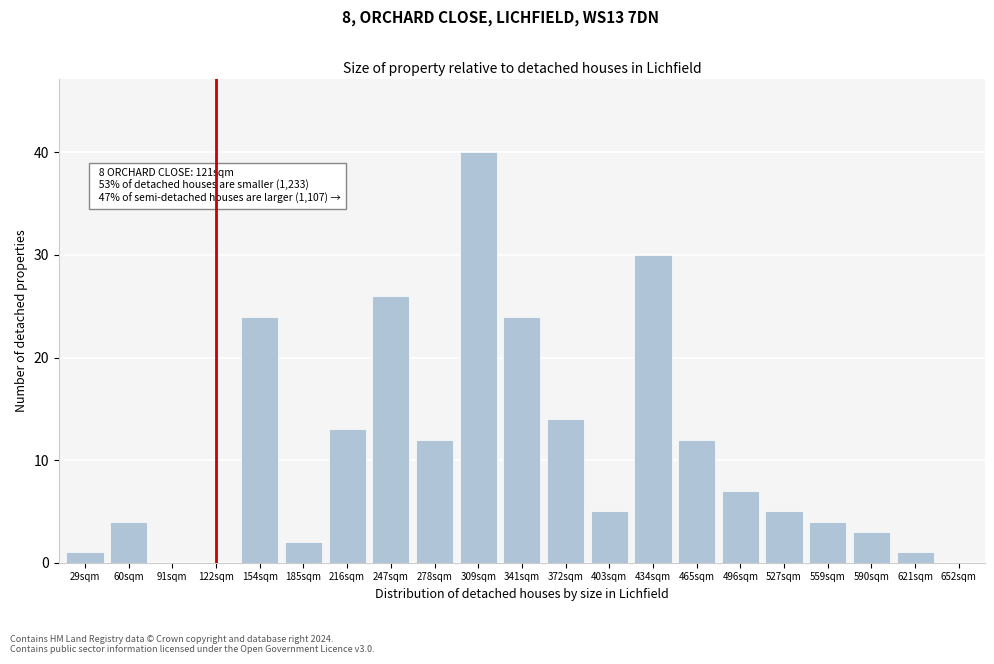

Reading left to right, transcribe all the data shown in this chart.

29sqm=1	60sqm=4	91sqm=0	122sqm=0	154sqm=24	185sqm=2	216sqm=13	247sqm=26	278sqm=12	309sqm=40	341sqm=24	372sqm=14	403sqm=5	434sqm=30	465sqm=12	496sqm=7	527sqm=5	559sqm=4	590sqm=3	621sqm=1	652sqm=0